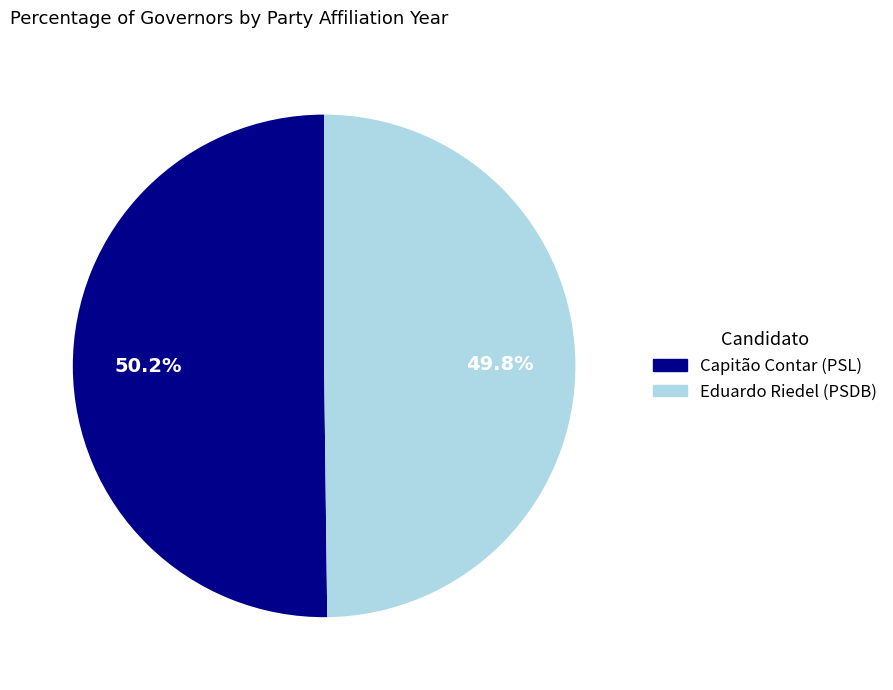

What is the ratio of the value at Eduardo Riedel (PSDB) to the value at Capitão Contar (PSL)?

1.0